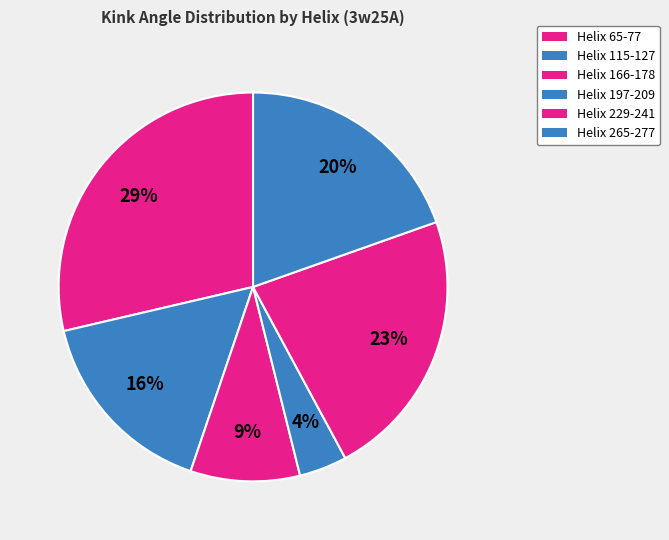

Count the number of slices in the pie.

6